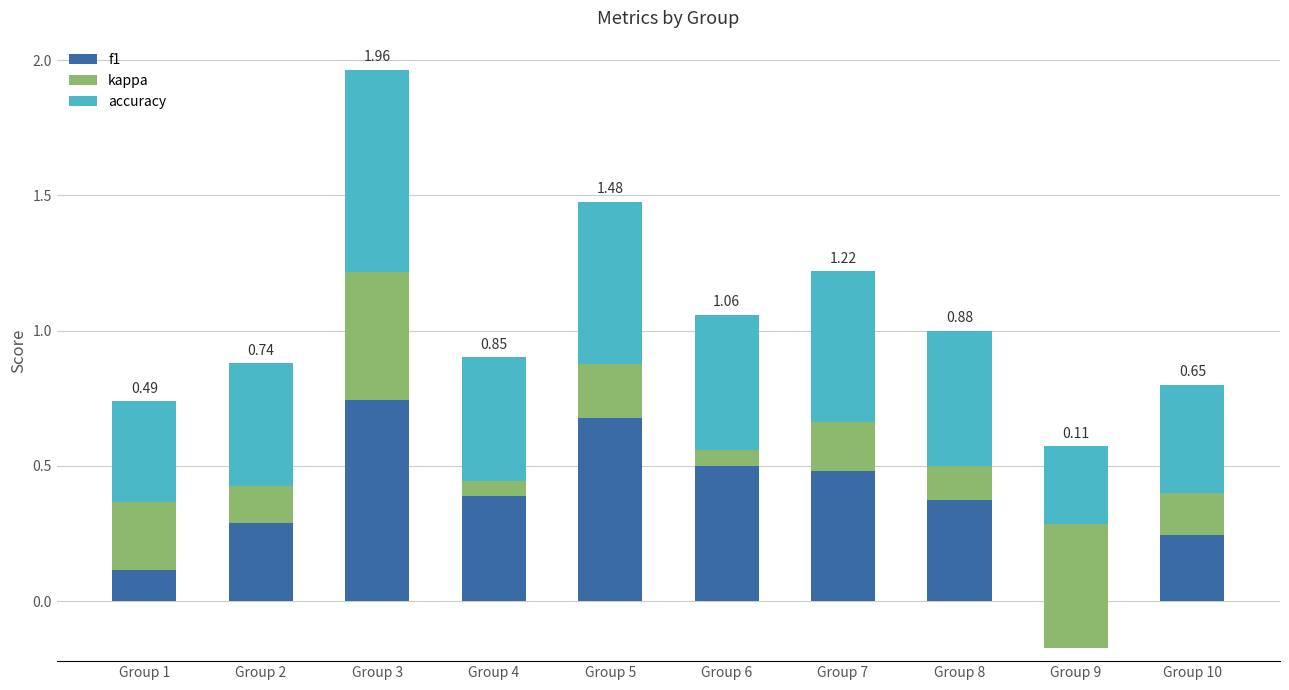

Which series has the largest range (max minus min)?

kappa